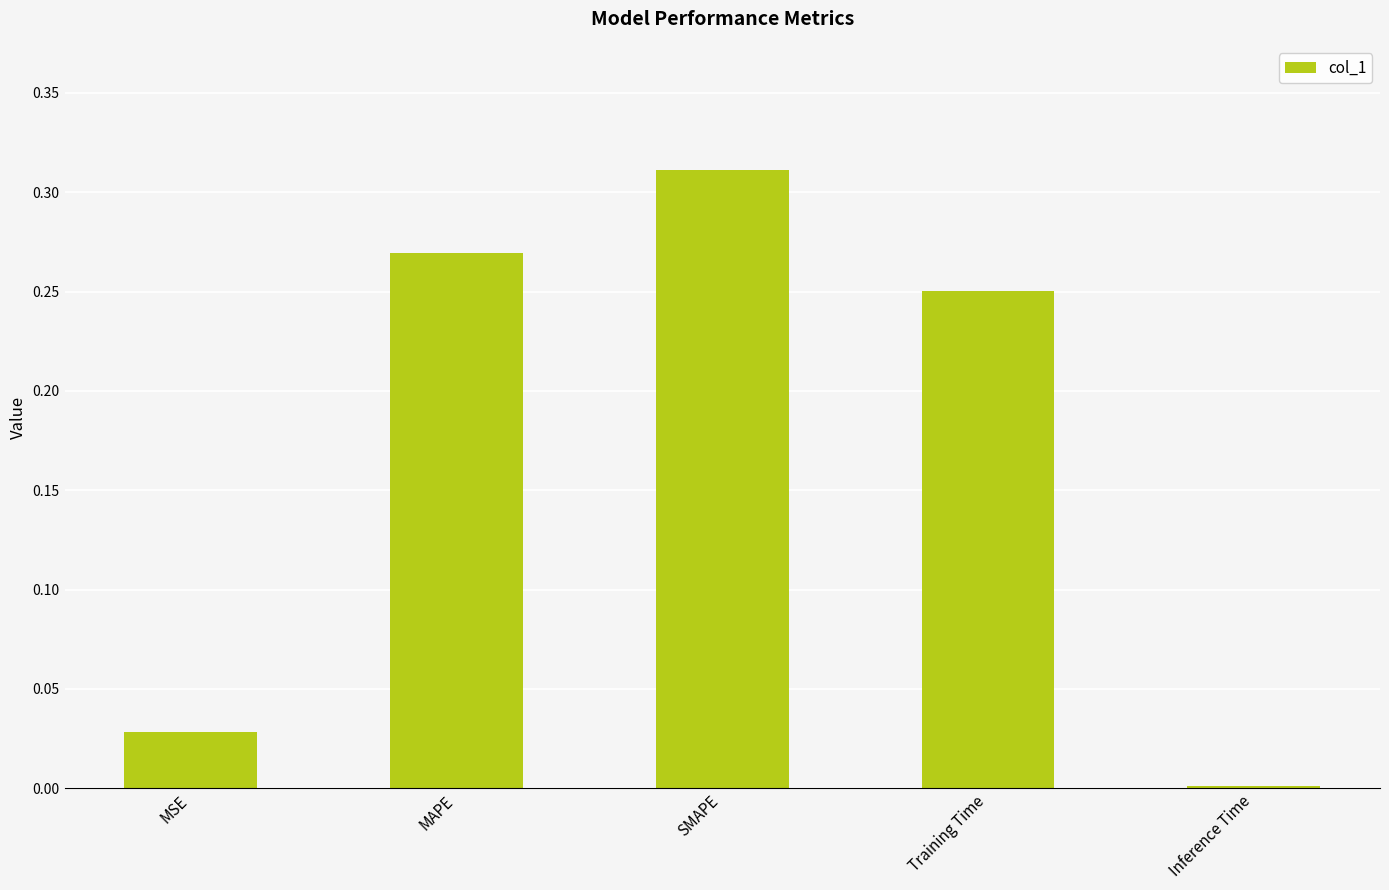

The value at MAPE is 0.1. True or false?

False